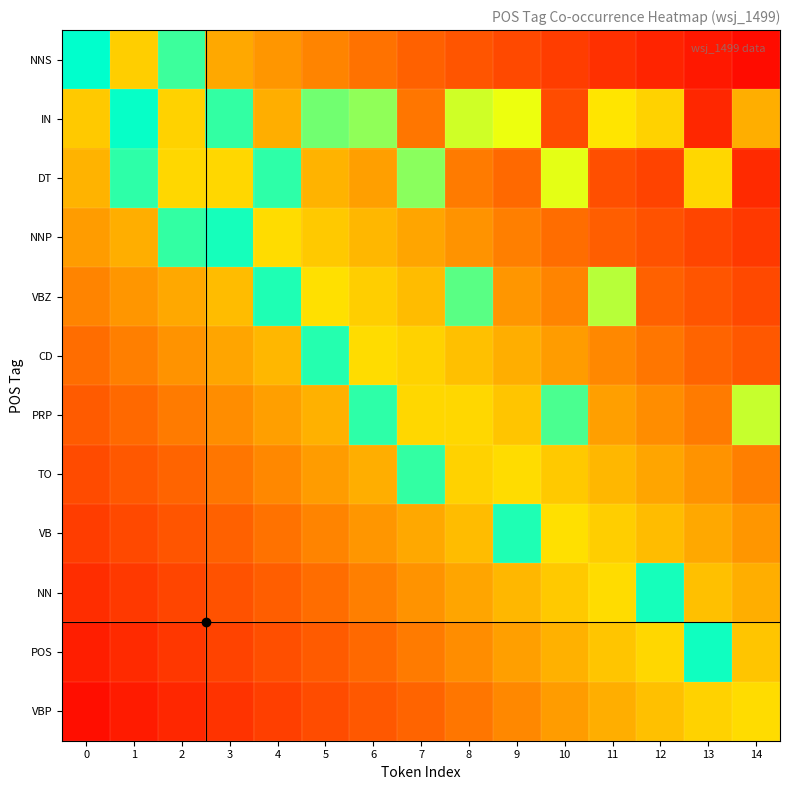

Between 8 and 9, which series saw the biggest shift?

VBZ